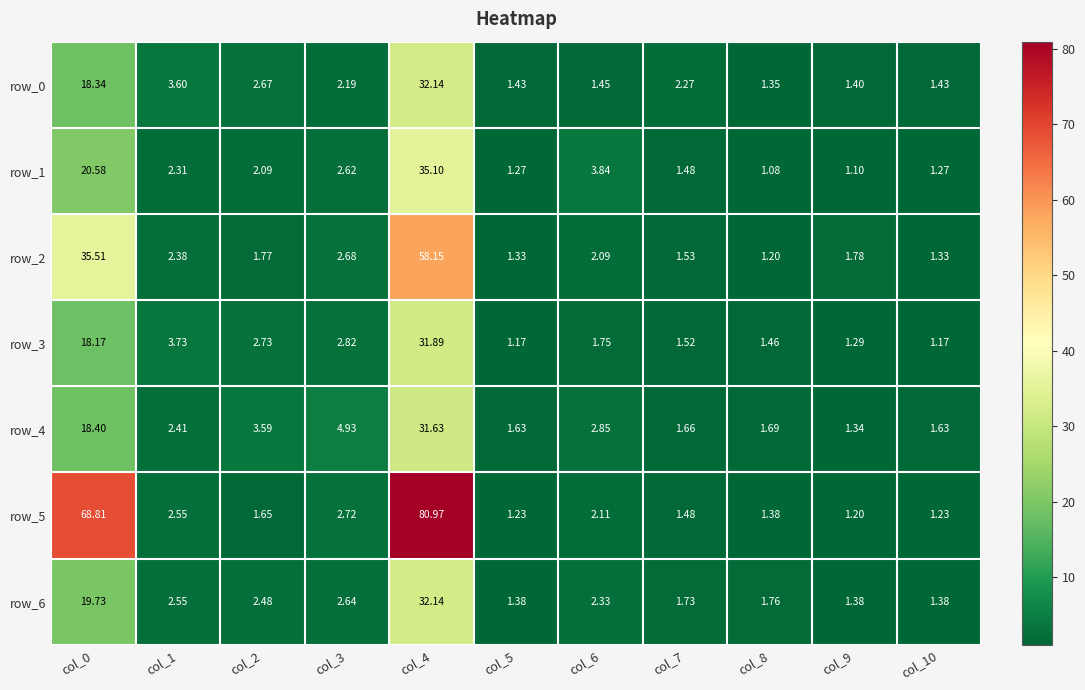

What is the difference between the highest and lowest values at col_7?

0.8